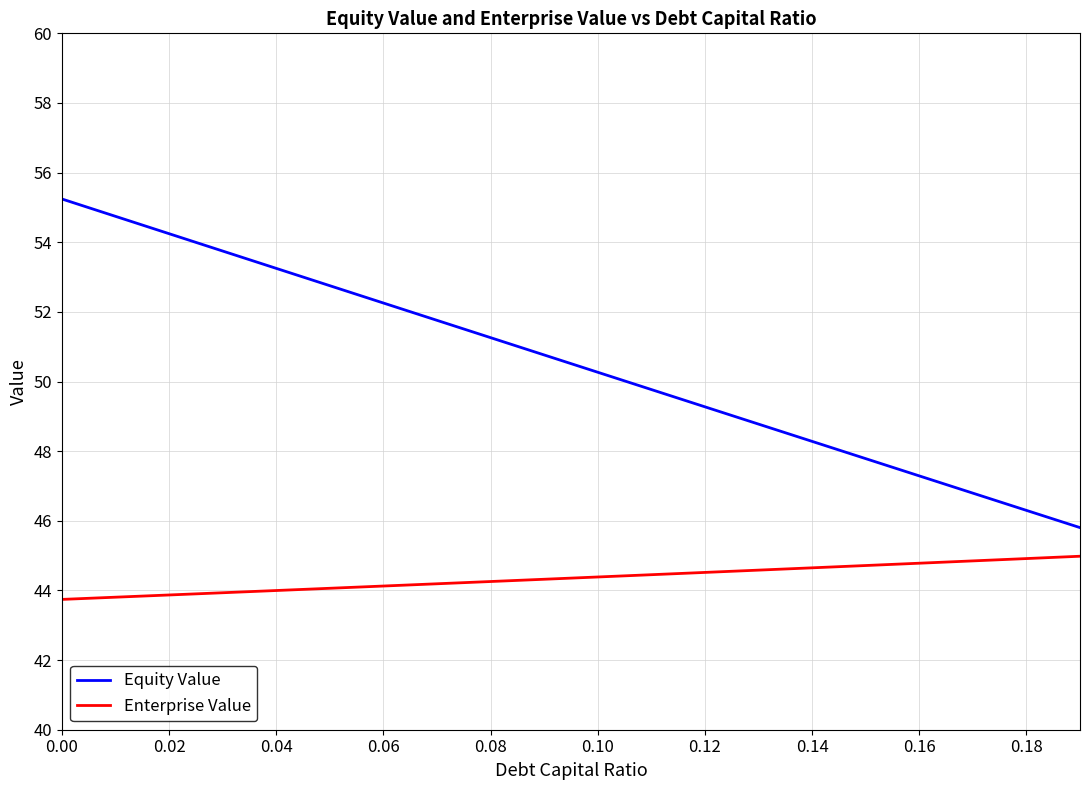

True or false: Equity Value and Enterprise Value intersect in this chart.

False